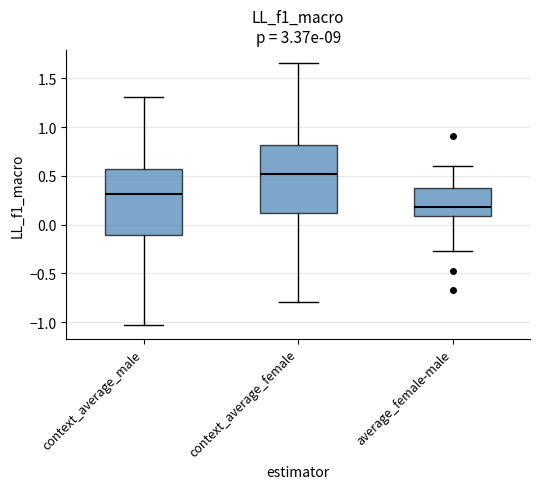

Which box's median line is the lowest?

average_female-male